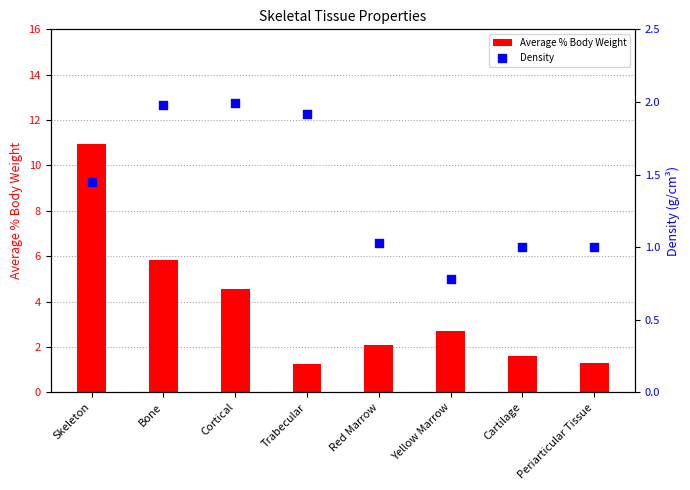

What is the total value across all series at Trabecular?

3.2